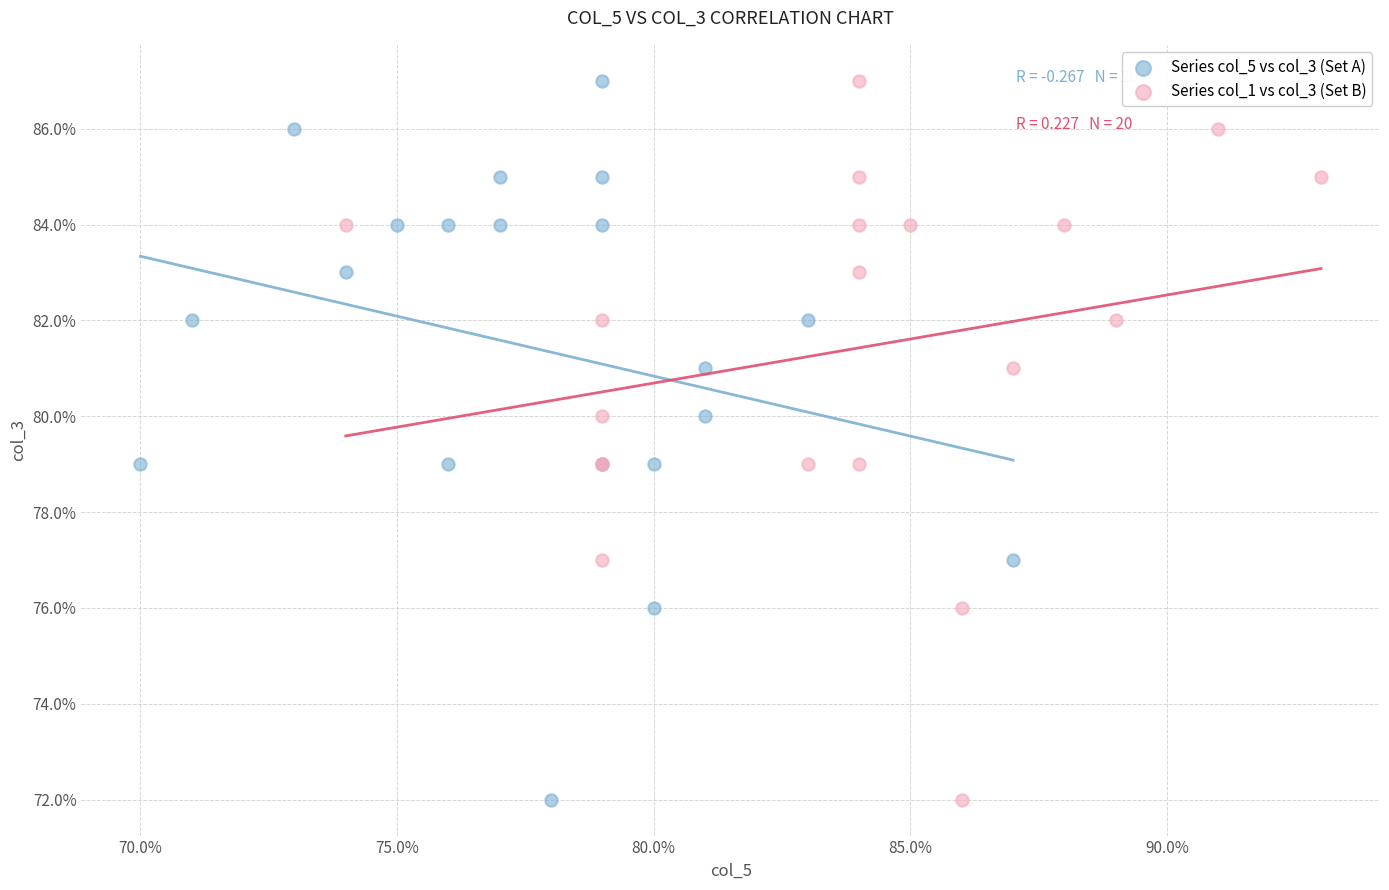

What are all the series names shown in the legend?

Series col_5 vs col_3 (Set A), Series col_1 vs col_3 (Set B)